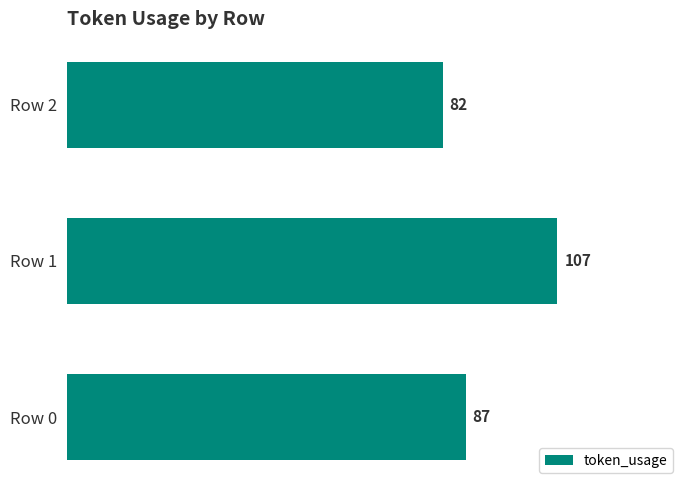

What is the ratio of the value at Row 1 to the value at Row 0?

1.2